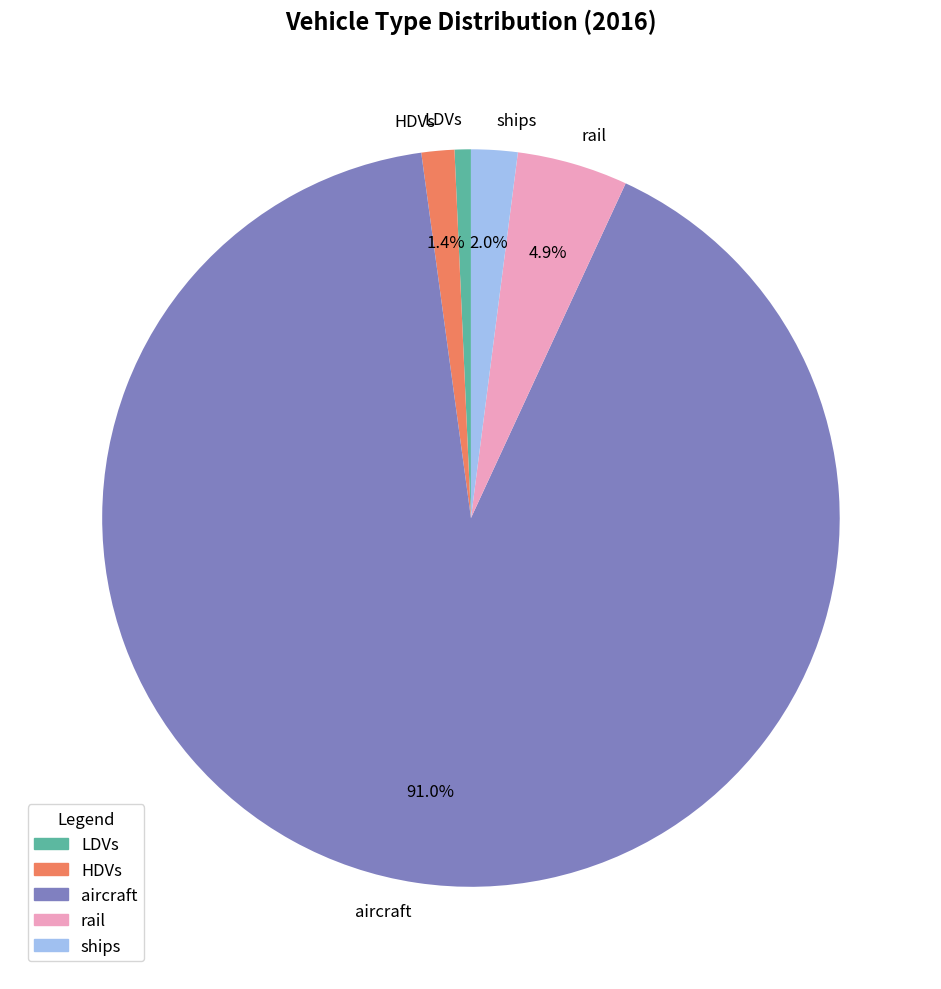

What portion of the pie excludes ships?

98.0%